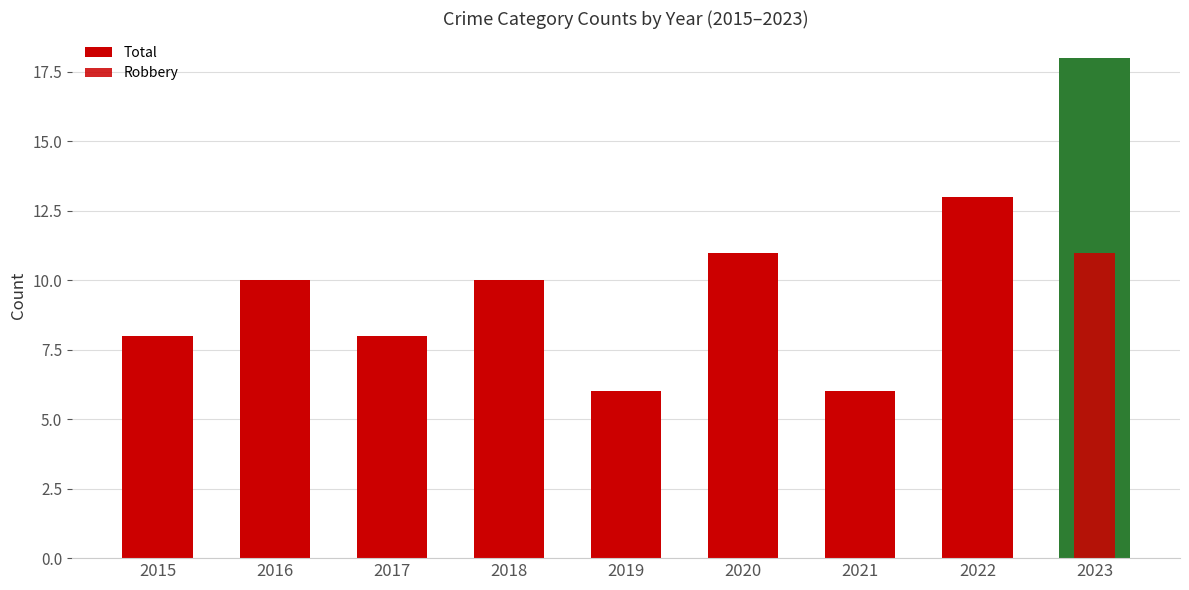

Which category has the lowest value across all series?

2021